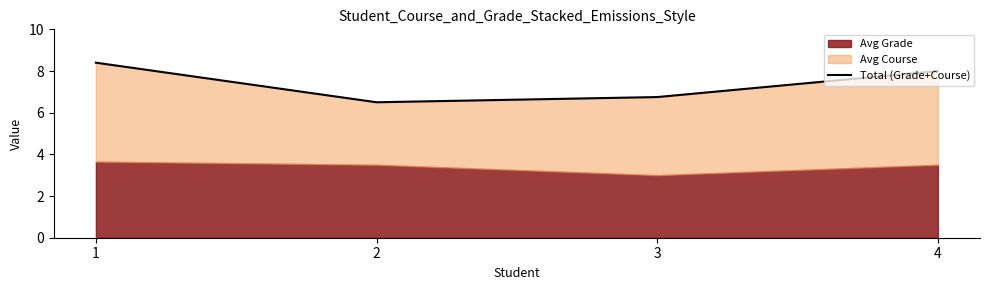

Between 3 and 2, which is larger?

3